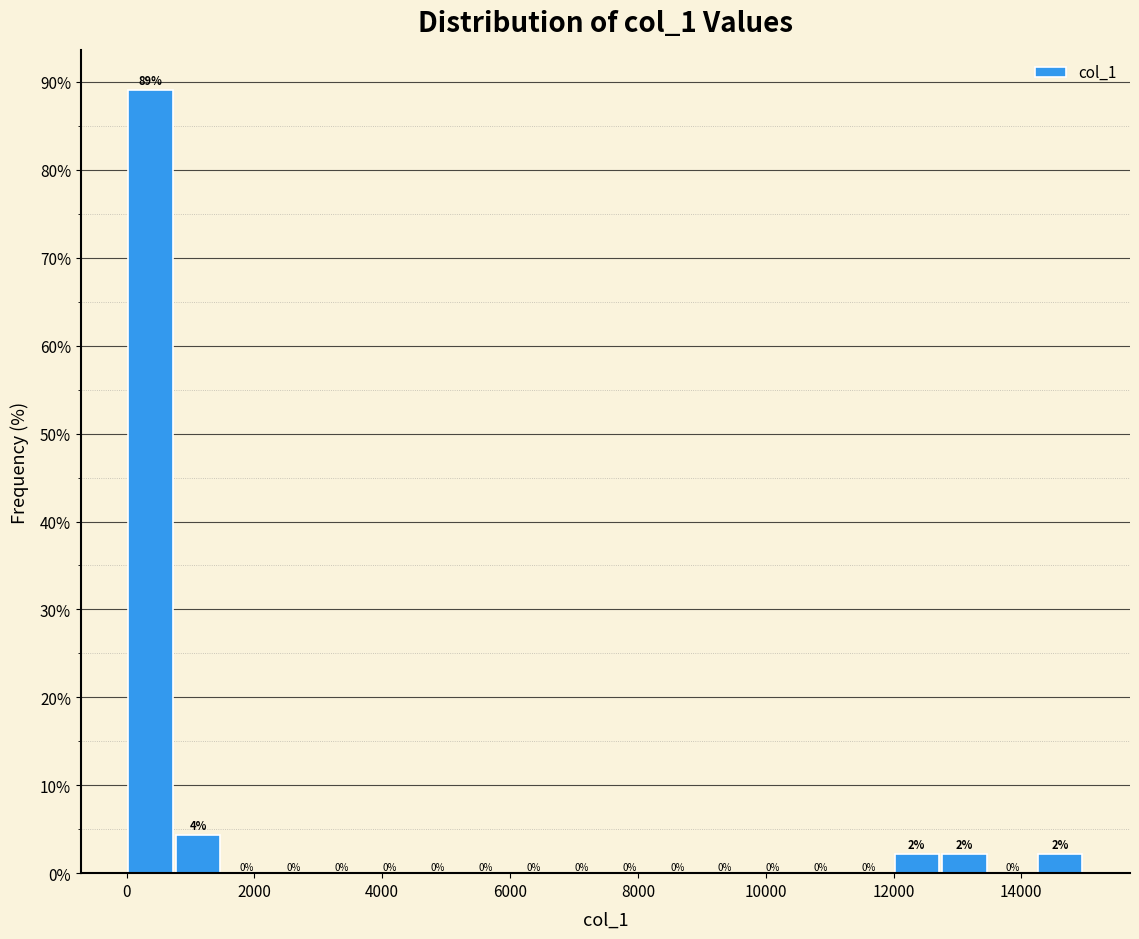

Read against the x-axis, roughly where is the centre of the tallest bar?

400